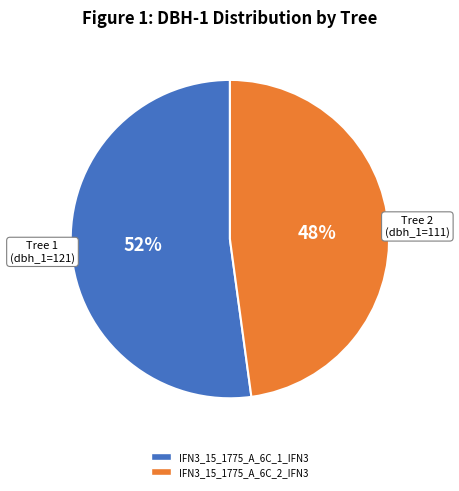

To the nearest percent, what is the combined percentage of IFN3_15_1775_A_6C_1_IFN3 and IFN3_15_1775_A_6C_2_IFN3?

100%